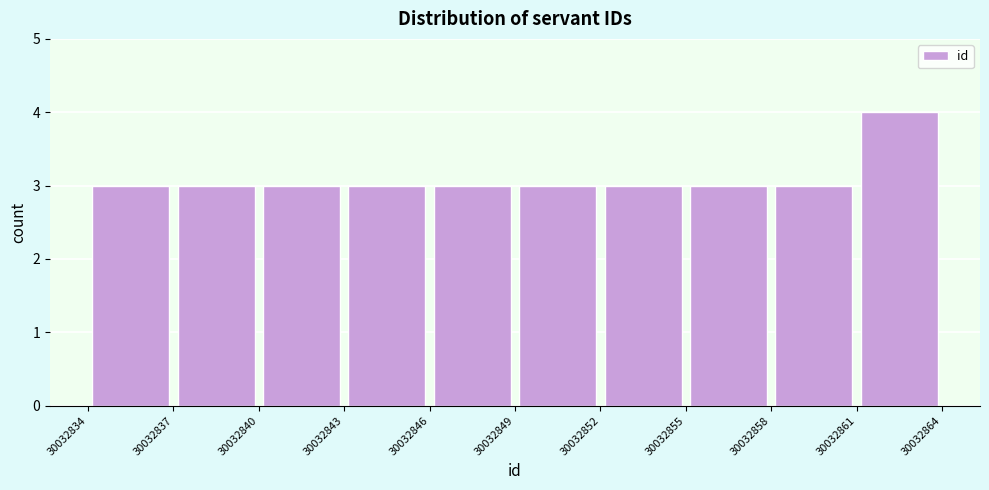

Reading left to right, list every bar in this chart as the range it spans on the x-axis followed by its height. The values are not printed on the chart, so give them approximately, as read against the axis.

30032834 to 30032837: 3
30032837 to 30032840: 3
30032840 to 30032843: 3
30032843 to 30032846: 3
30032846 to 30032849: 3
30032849 to 30032852: 3
30032852 to 30032855: 3
30032855 to 30032858: 3
30032858 to 30032861: 3
30032861 to 30032864: 4